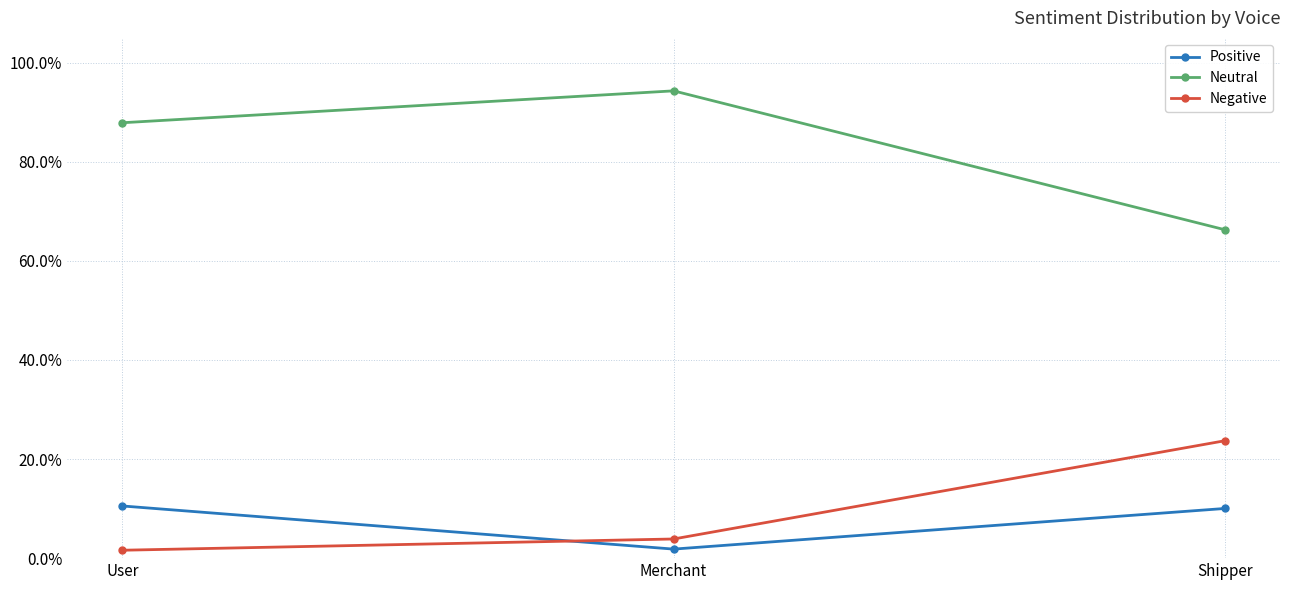

What is the label of the 3rd point from the left?

Shipper